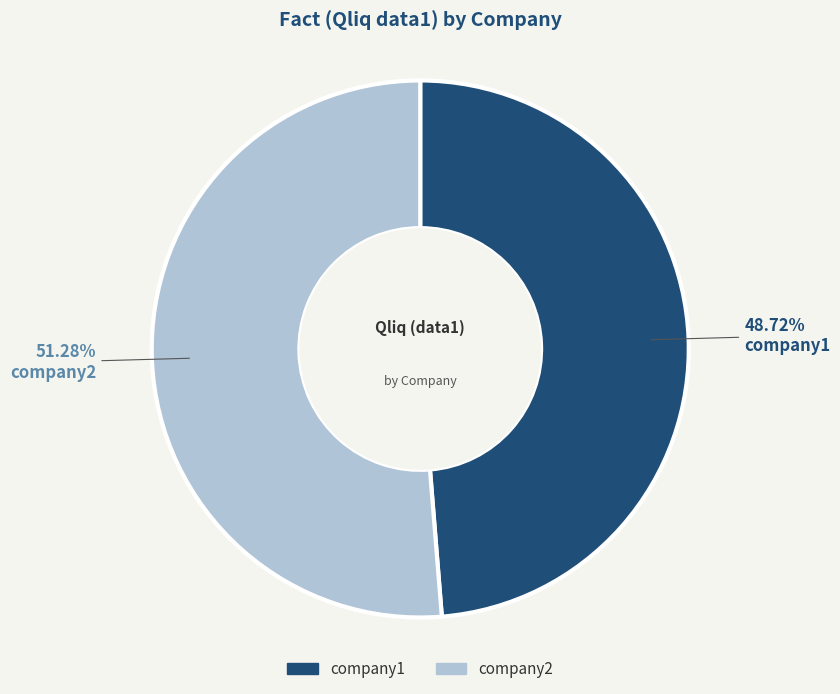

Which slice is the smallest?

company1